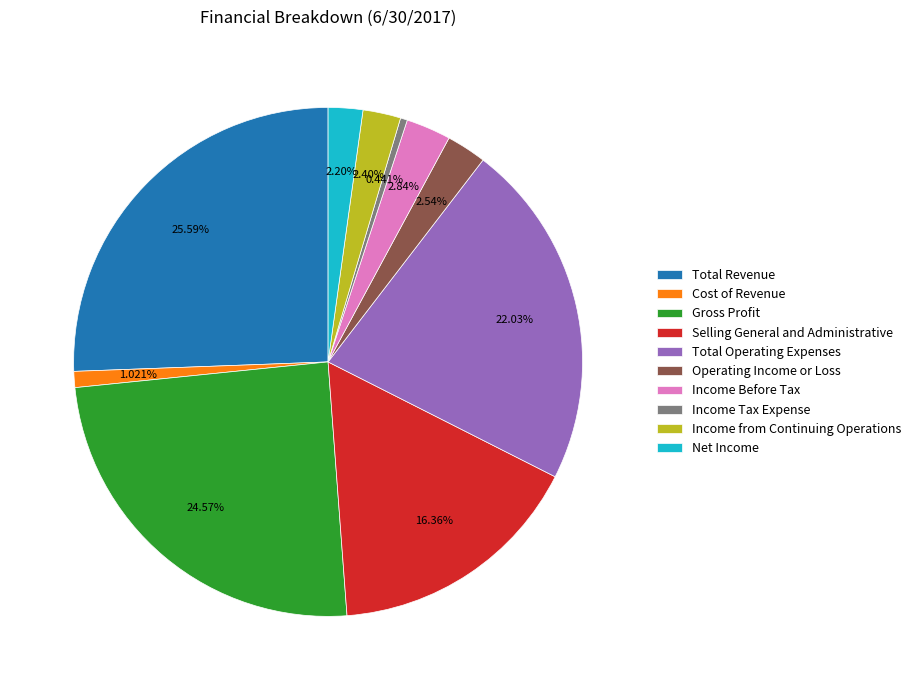

What percentage is the Total Revenue slice, to the nearest percent?

26%